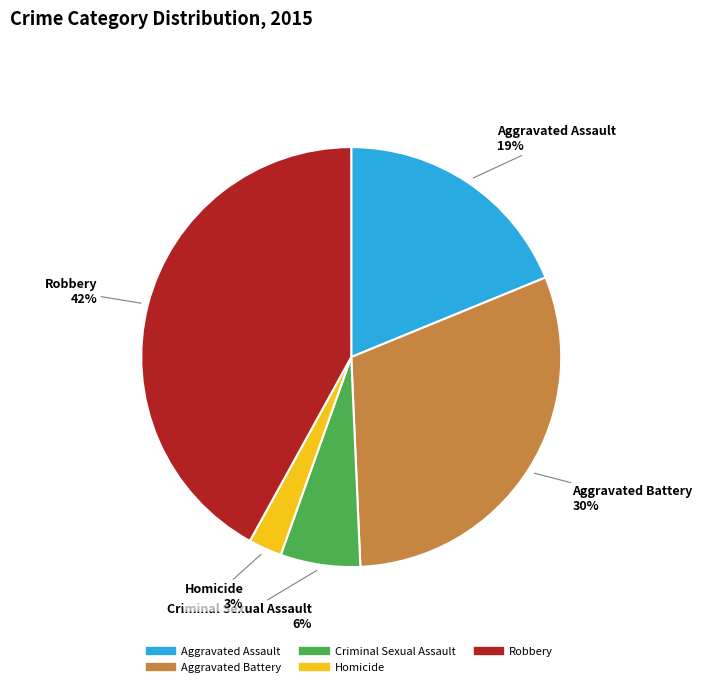

To the nearest percent, what portion does Homicide represent?

3%